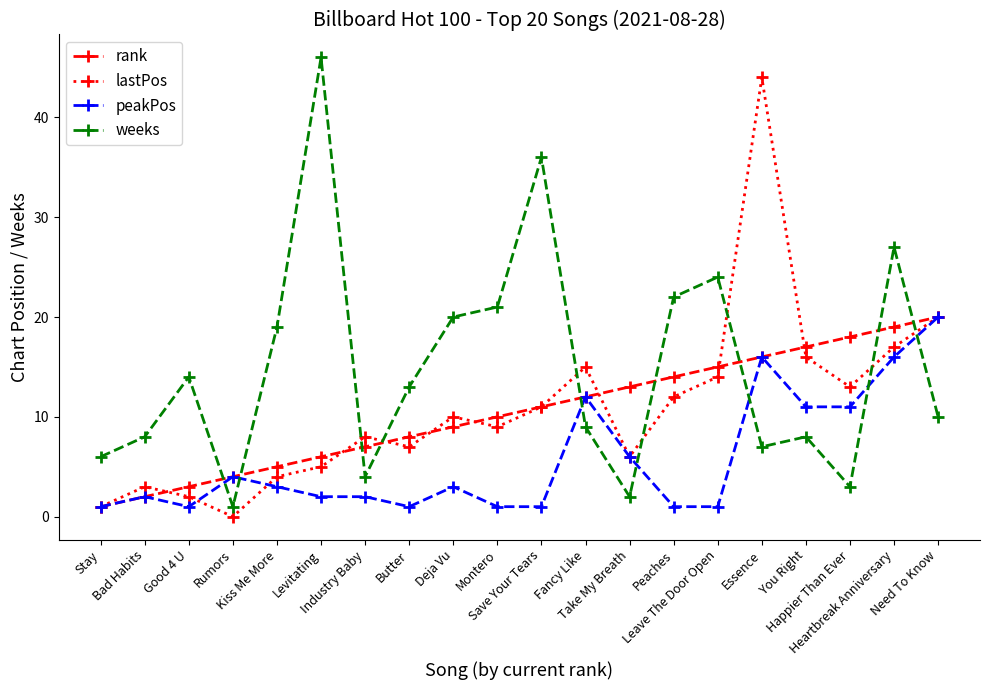

What is the sum of all lastPos values?

217